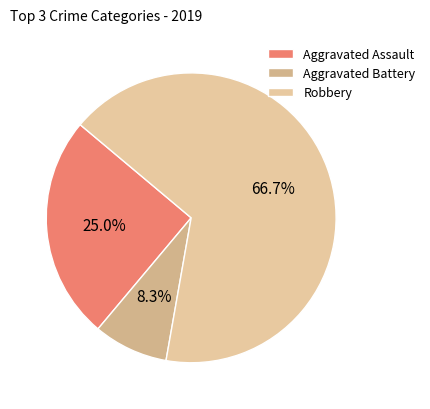

Do Aggravated Battery and Aggravated Assault together represent more than half of the pie?

No